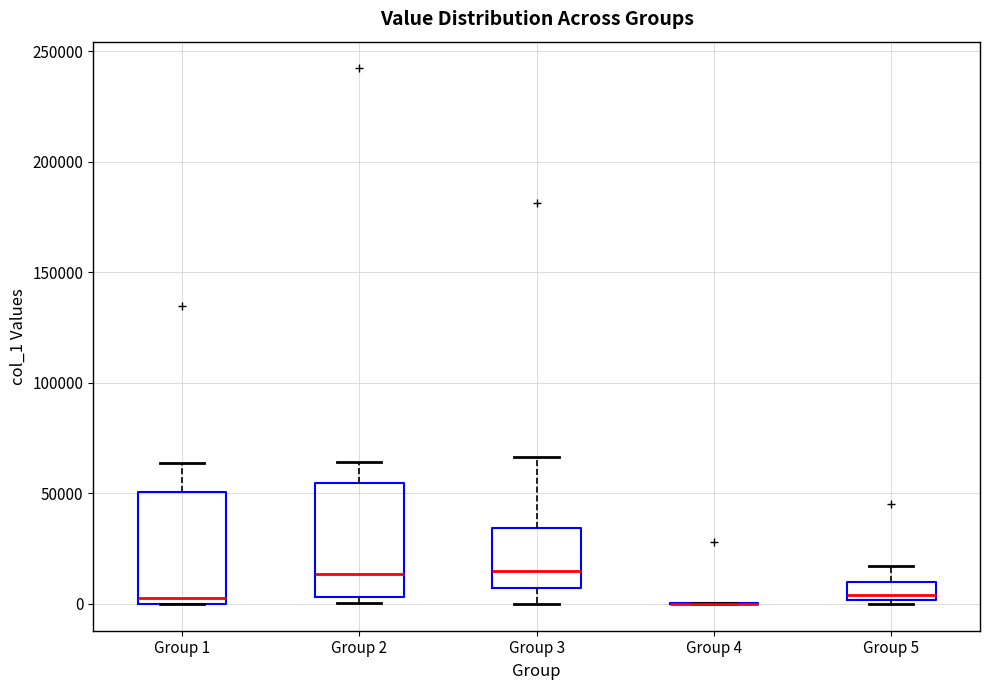

Reading left to right, read every box against the y-axis: the position of its median line, the range the box covers, and the ends of its whiskers. The values are not printed on the chart, so give them approximately, as read against the axis.

Group 1: median 5000, box 0 to 50000, whiskers 0 to 65000
Group 2: median 15000, box 5000 to 55000, whiskers 0 to 65000
Group 3: median 15000, box 5000 to 35000, whiskers 0 to 65000
Group 4: box collapsed to a line at 0, whiskers 0 to 0
Group 5: median 5000, box 0 to 10000, whiskers 0 (just below the box's lower edge) to 15000